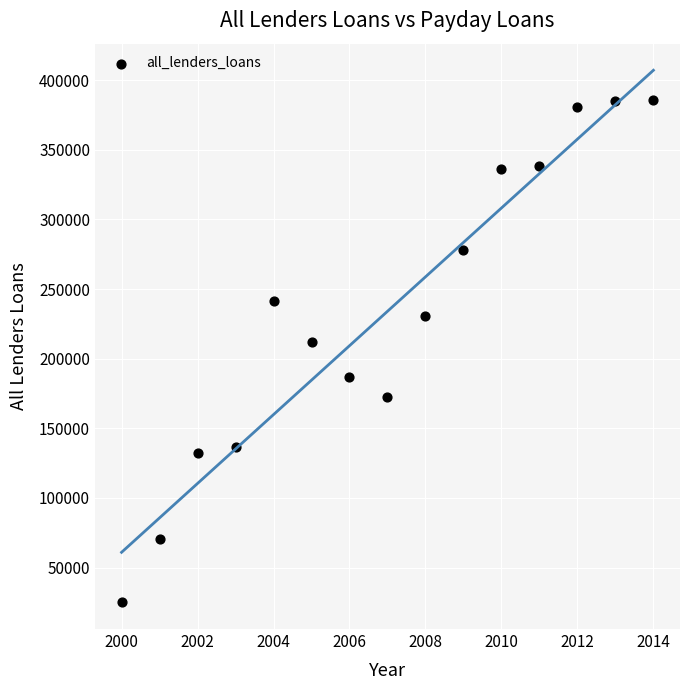

What Y value in the scatter plot is closest to 205333?

212144